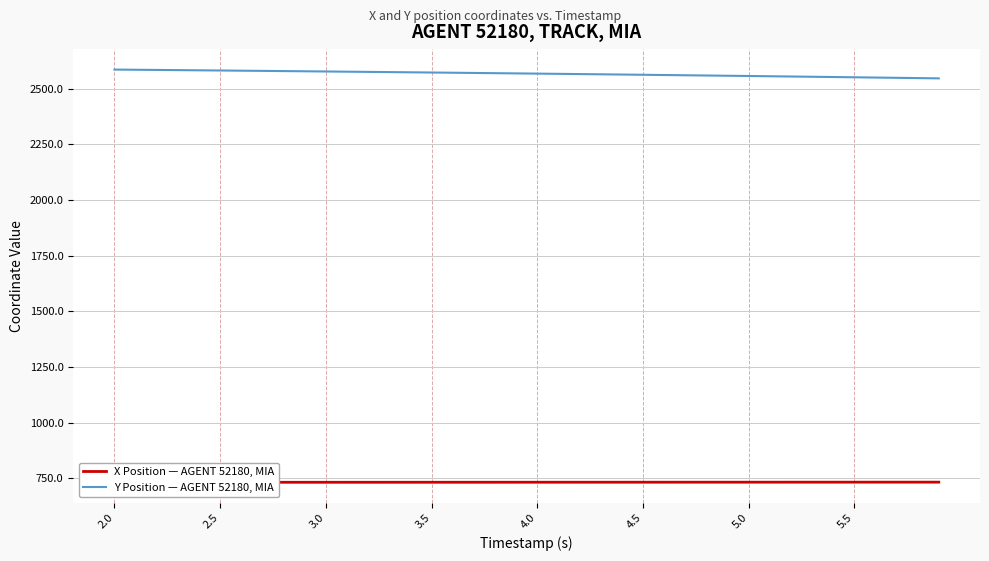

The value of Y Position — AGENT 52180, MIA at 4.0 is 2567.4. True or false?

True